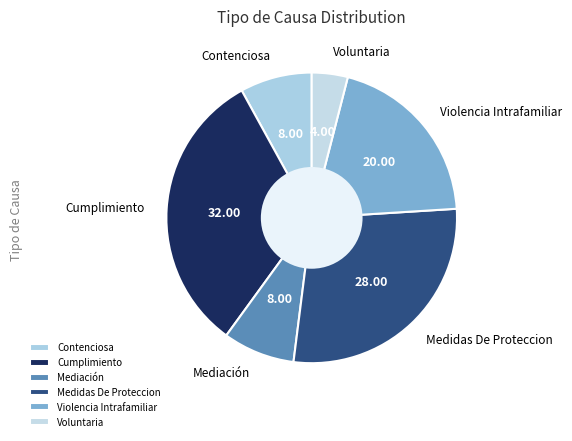

Combined, do Violencia Intrafamiliar and Cumplimiento account for over 50%?

Yes